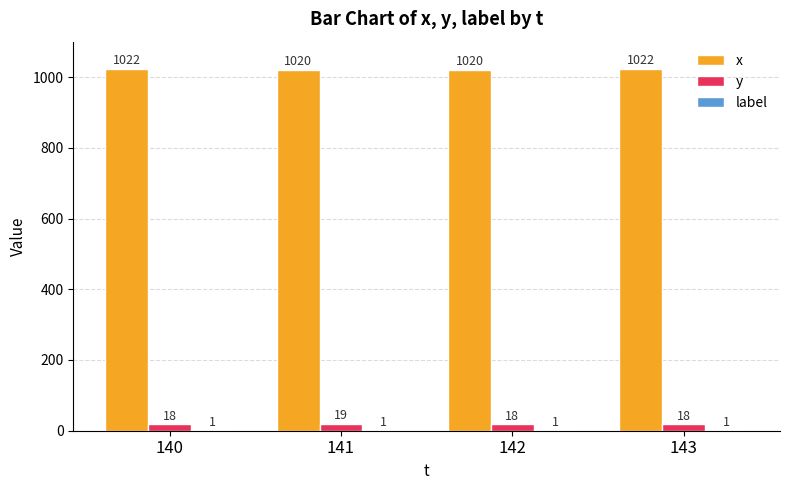

Which series has the largest total across all categories?

x